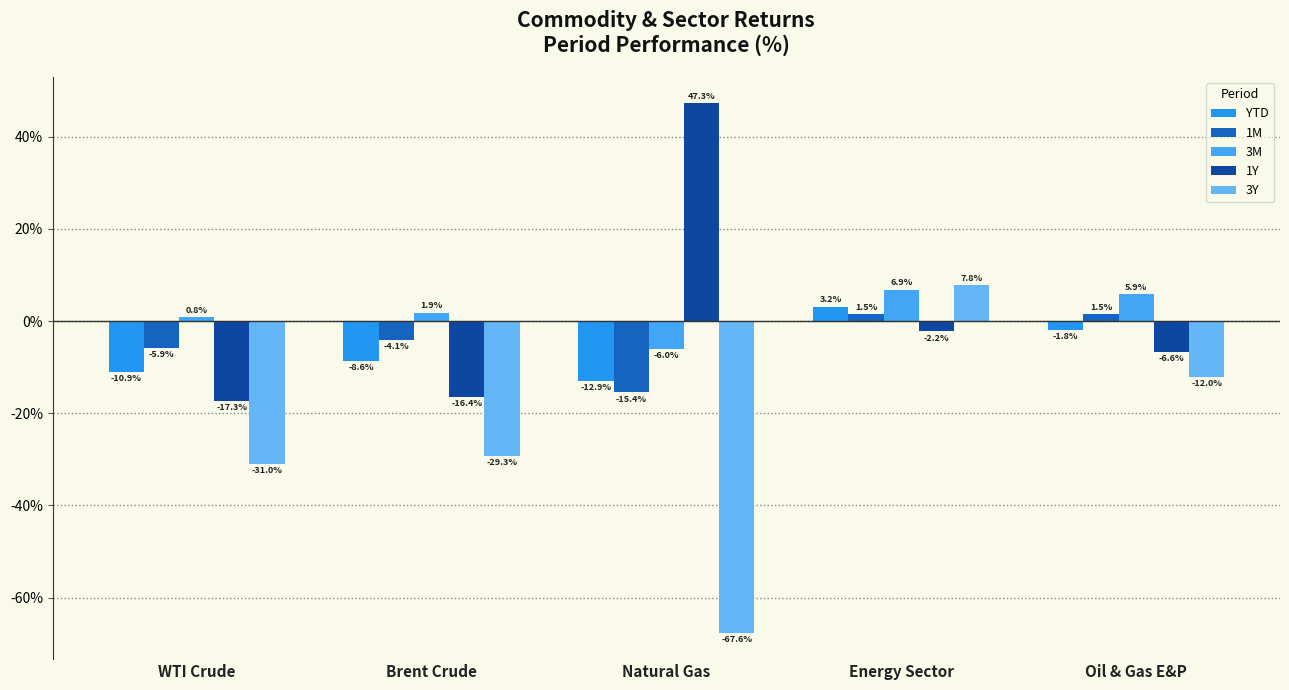

How many data points in 3M are above 1?

3